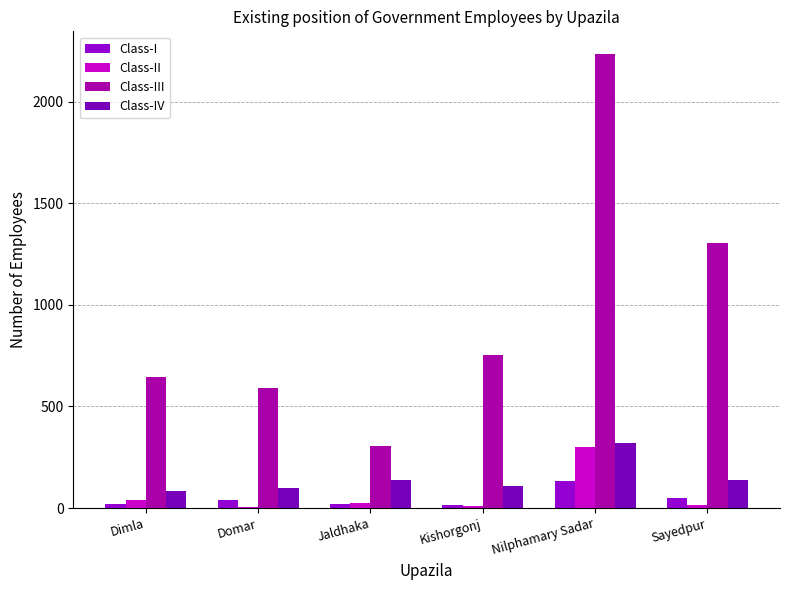

Reading right to left, transcribe all the data shown in this chart.

Class-I: Sayedpur=48	Nilphamary Sadar=135	Kishorgonj=16	Jaldhaka=22	Domar=40	Dimla=22
Class-II: Sayedpur=14	Nilphamary Sadar=301	Kishorgonj=11	Jaldhaka=25	Domar=5	Dimla=40
Class-III: Sayedpur=1302	Nilphamary Sadar=2234	Kishorgonj=755	Jaldhaka=306	Domar=593	Dimla=643
Class-IV: Sayedpur=137	Nilphamary Sadar=320	Kishorgonj=106	Jaldhaka=140	Domar=97	Dimla=84